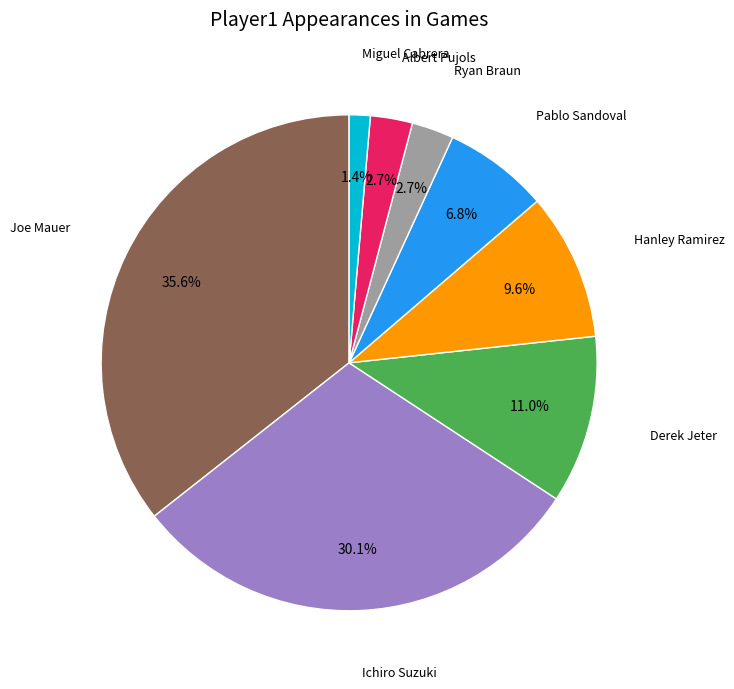

How much of the chart is everything except Joe Mauer?

64.4%